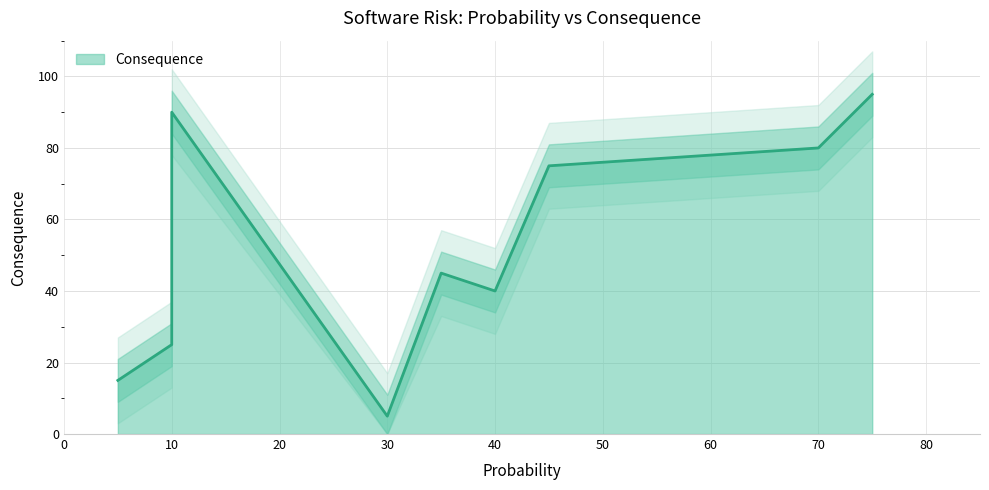

What is the difference between the maximum and minimum values?

90